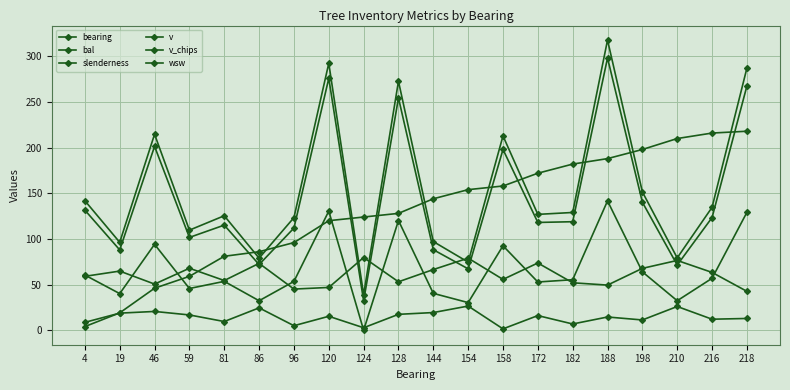

True or false: wsw has more than 0 interior local peaks.

True